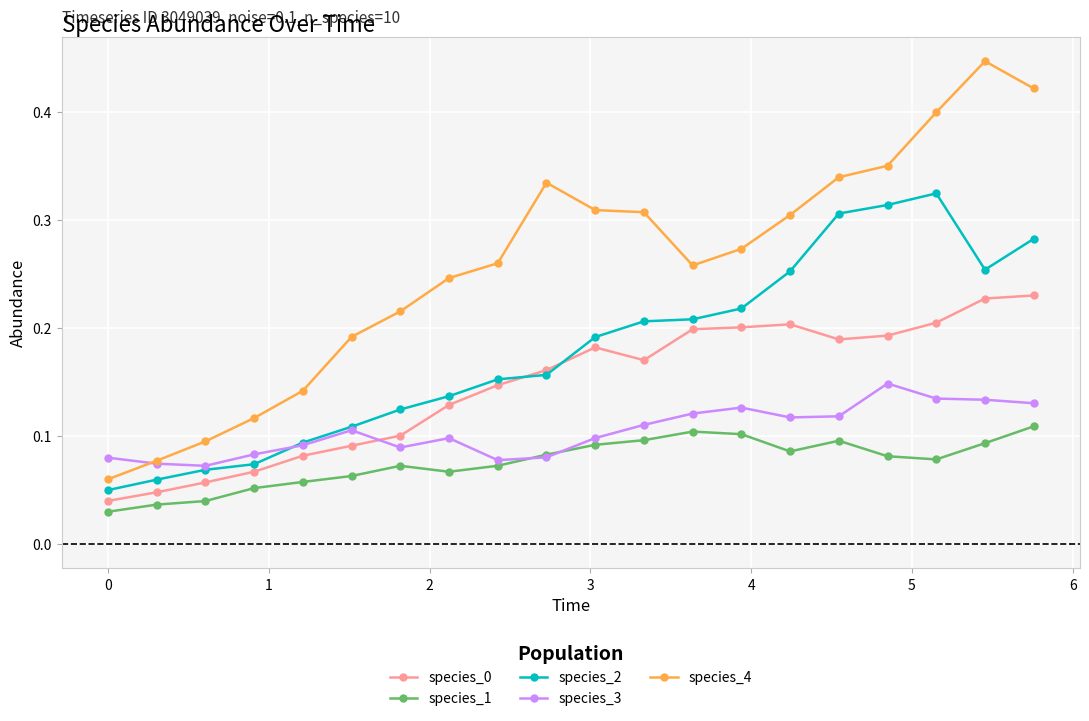

Which series has the largest range (max minus min)?

species_4